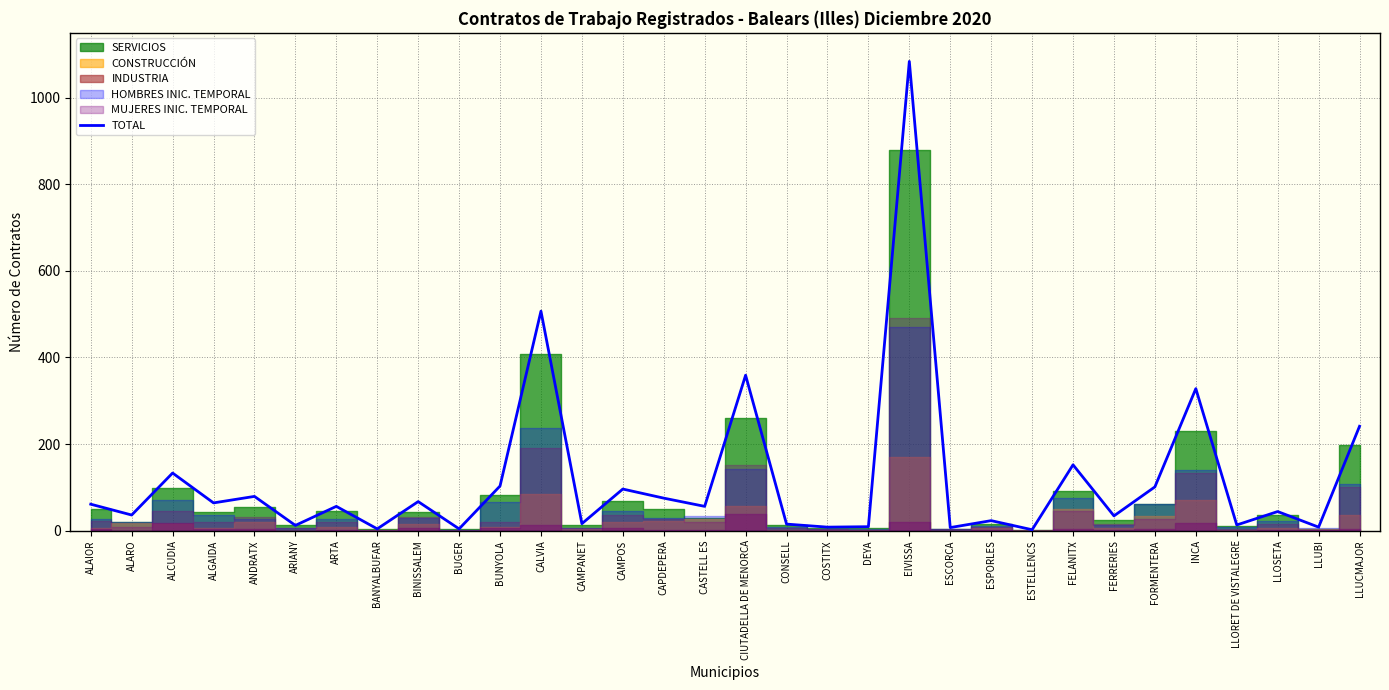

Where is the first local minimum?

ALARO